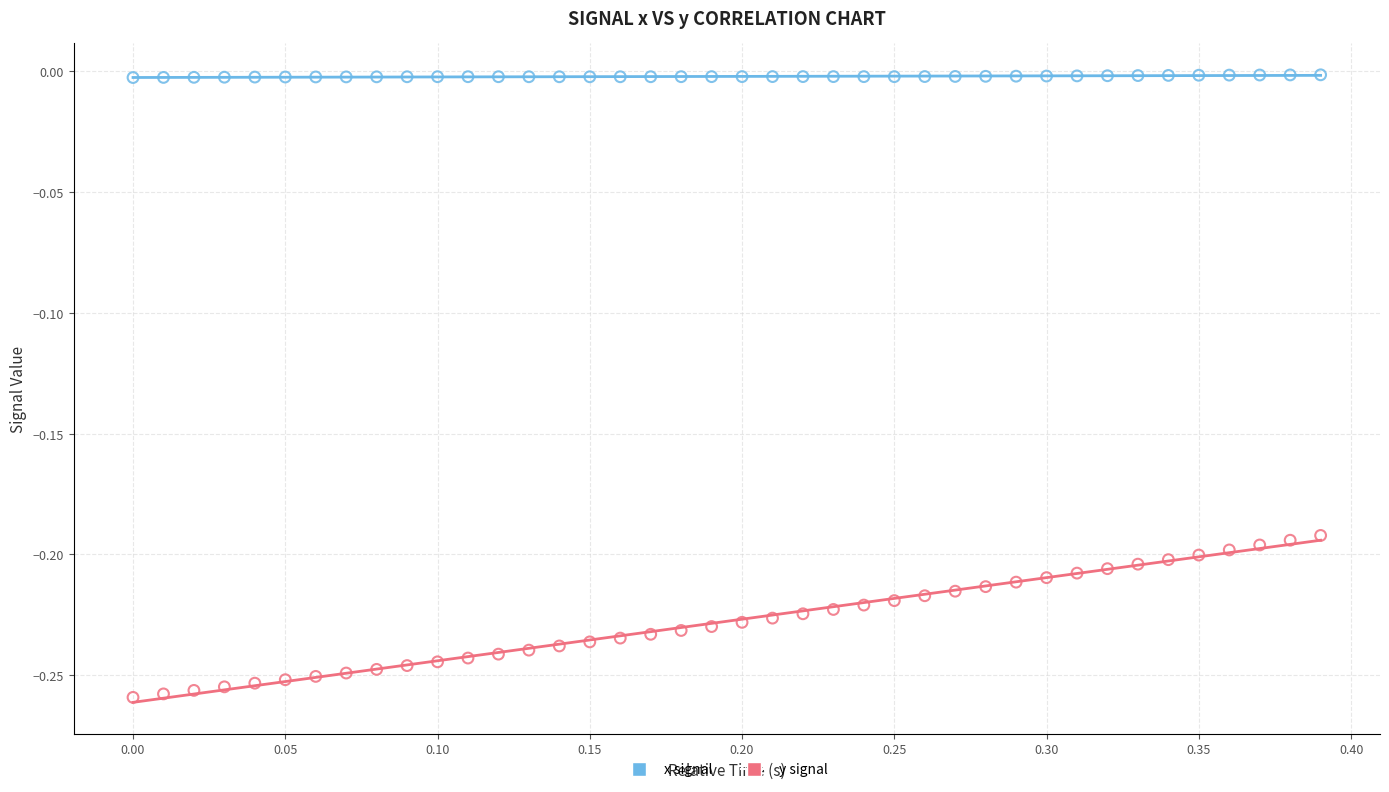

Which series contains the lowest Y value?

y signal